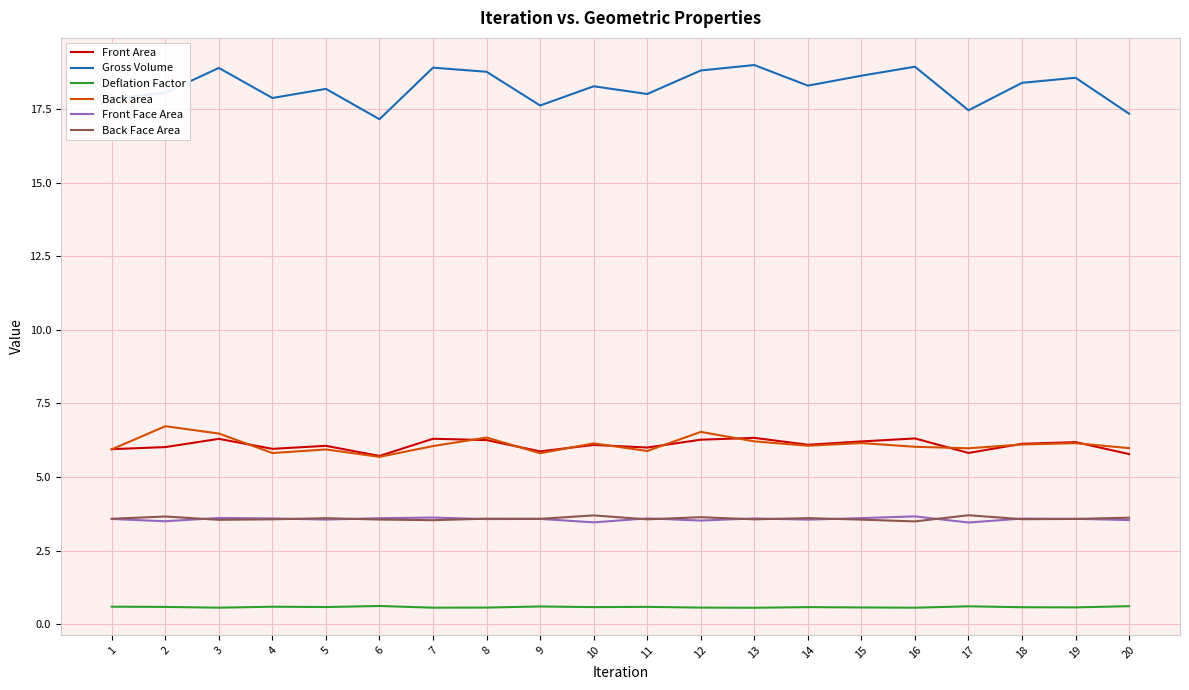

What is the spread (max minus min) of values at 19?

18.0